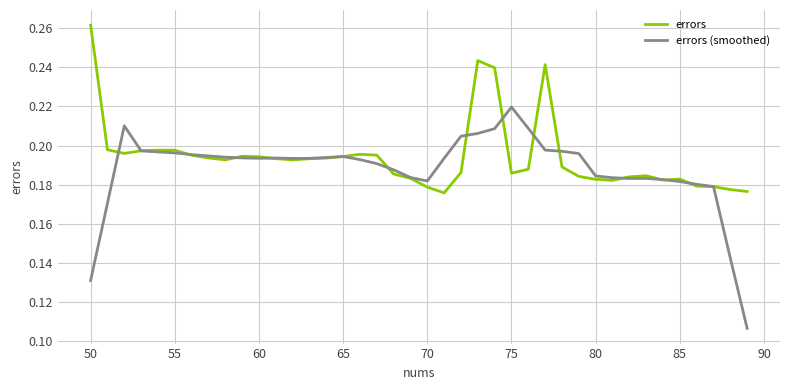

Rank the series by their maximum value, from lowest to highest.

errors (smoothed), errors